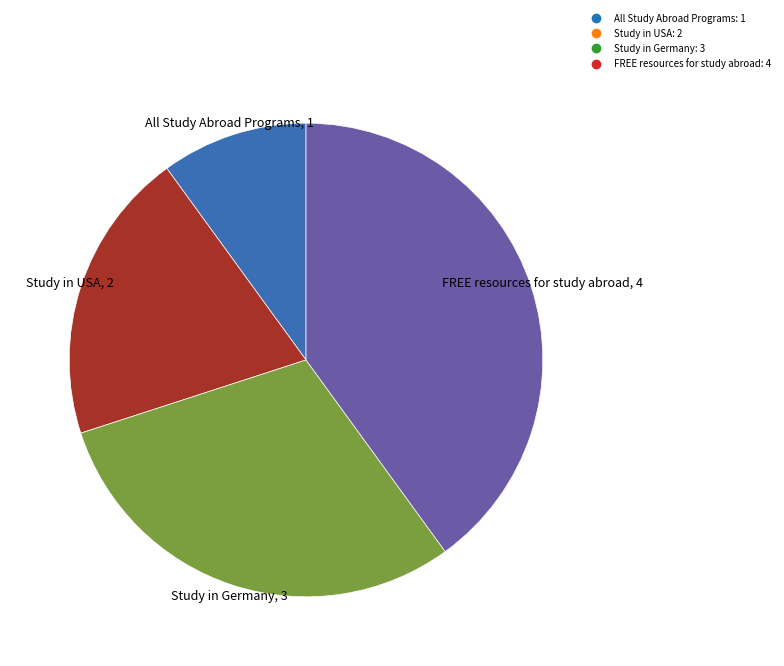

What is the smallest slice in the pie chart?

All Study Abroad Programs